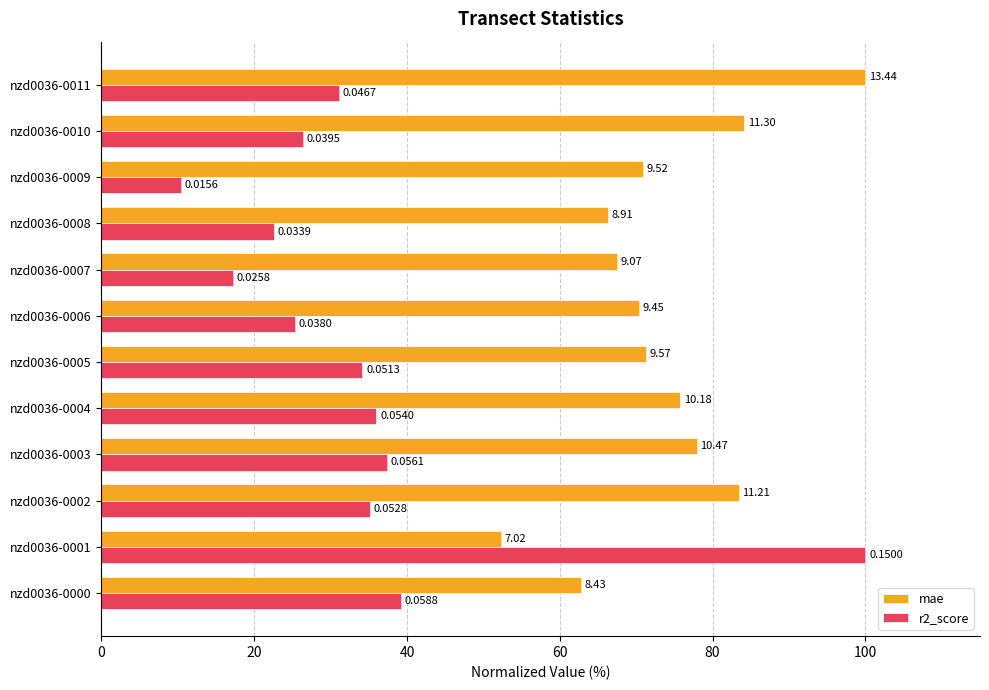

What are all the series names shown in the legend?

mae, r2_score